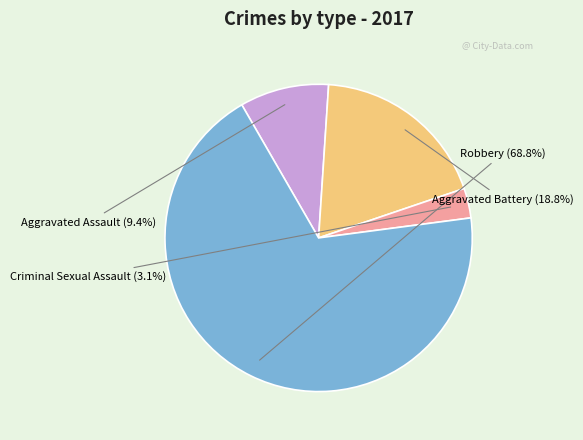

To the nearest percent, what is the average slice percentage?

25%